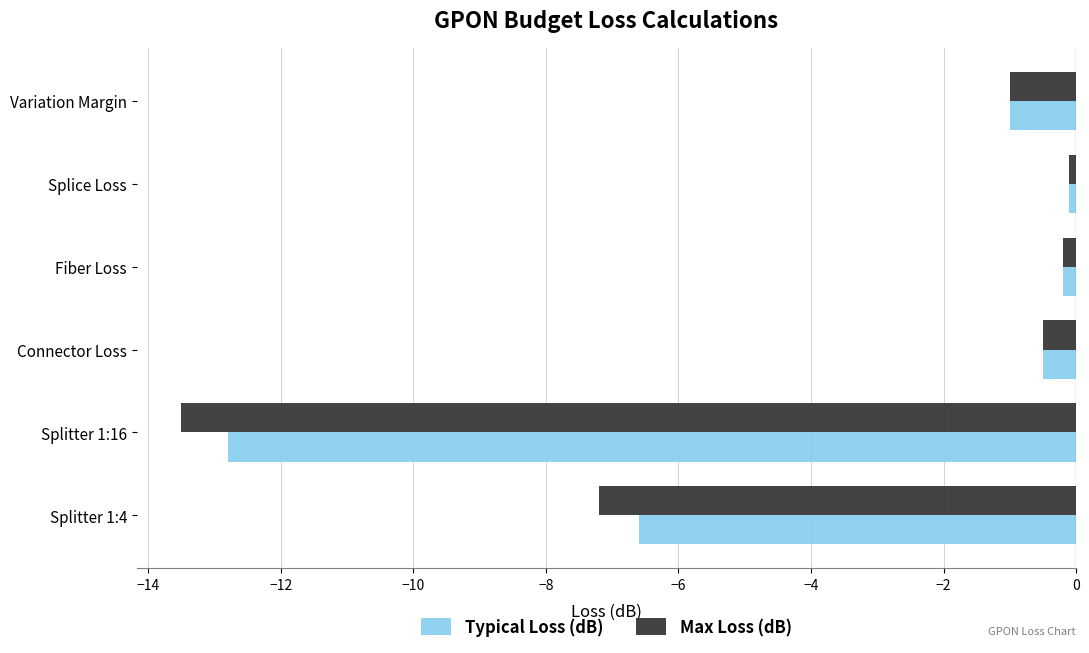

What is the difference between the second highest and minimum values in the Typical Loss (dB) series?

12.6